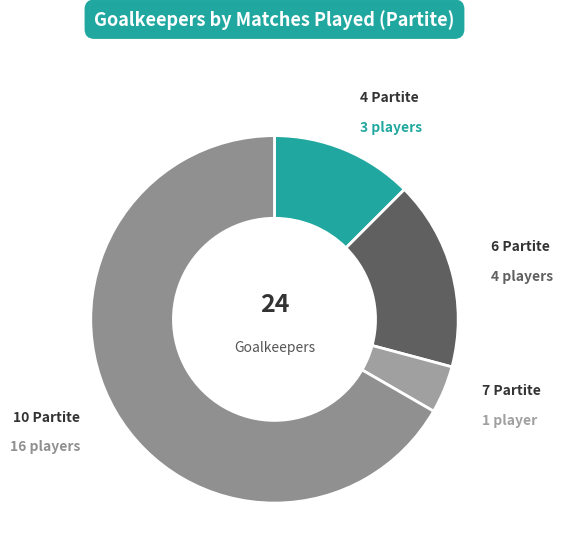

Rank the categories by value from lowest to highest.

7, 4, 6, 10